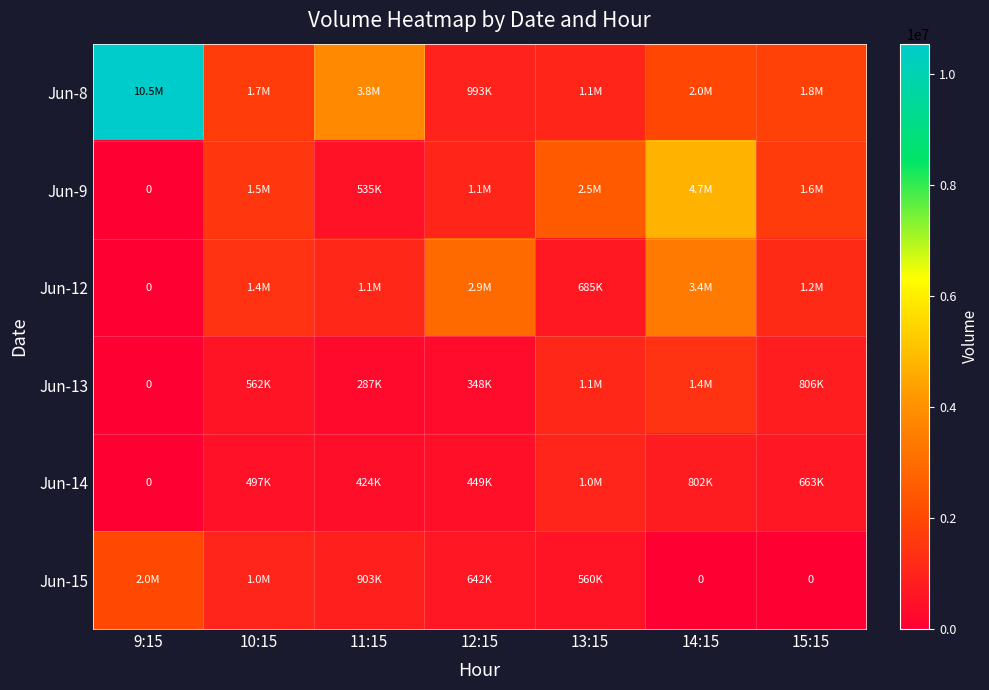

At which label does Jun-15 first exceed 641904?

9:15